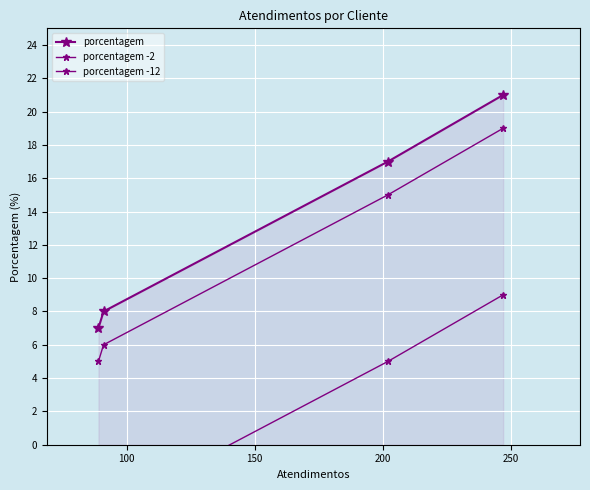

What is the average value of the porcentagem -2 series?

11